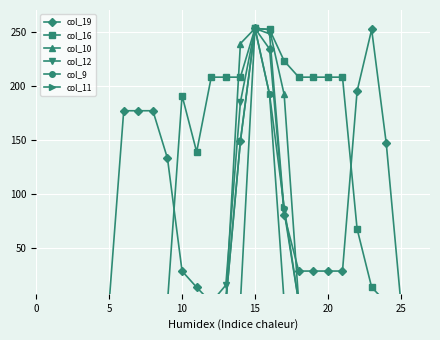

Which series changed the most between 25 and 21?

col_16